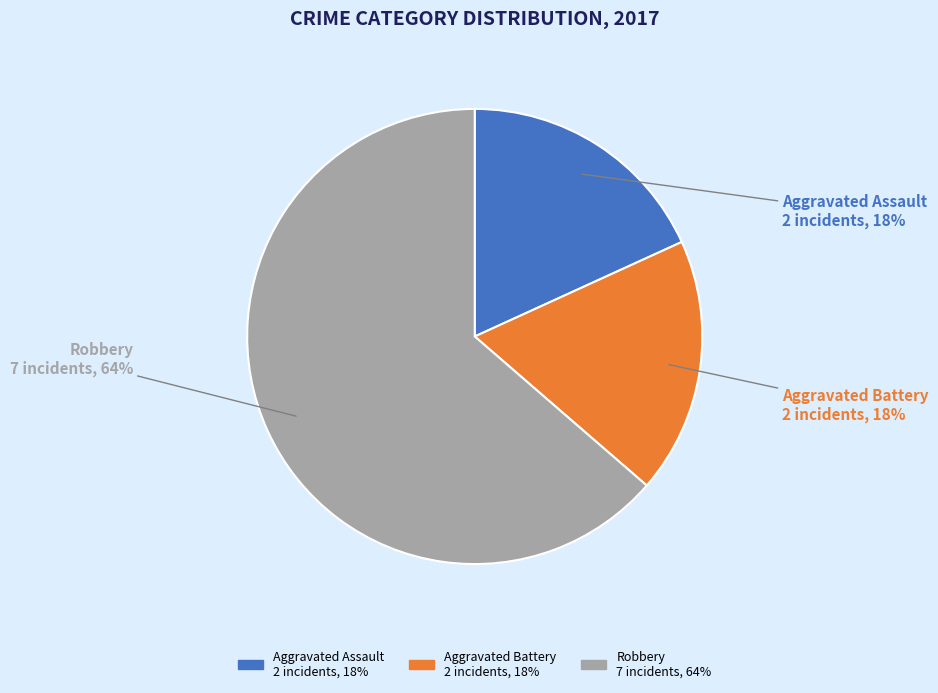

Do Aggravated Assault and Robbery together represent more than half of the pie?

Yes